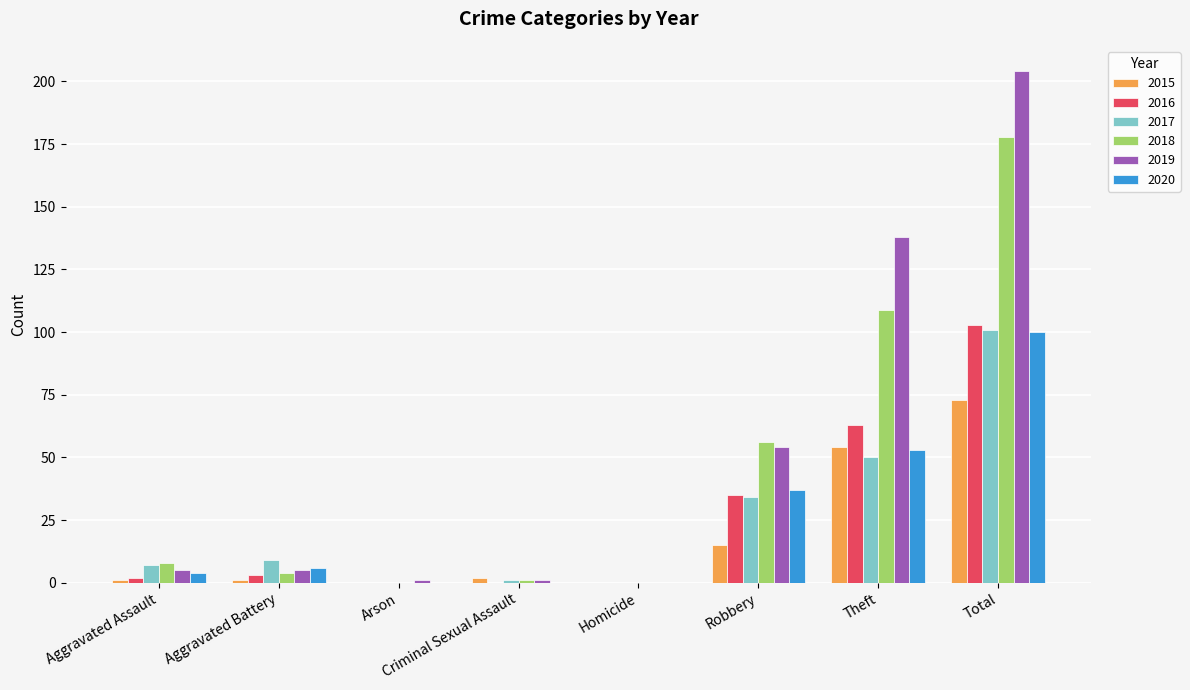

How many categories are shown in the chart?

8